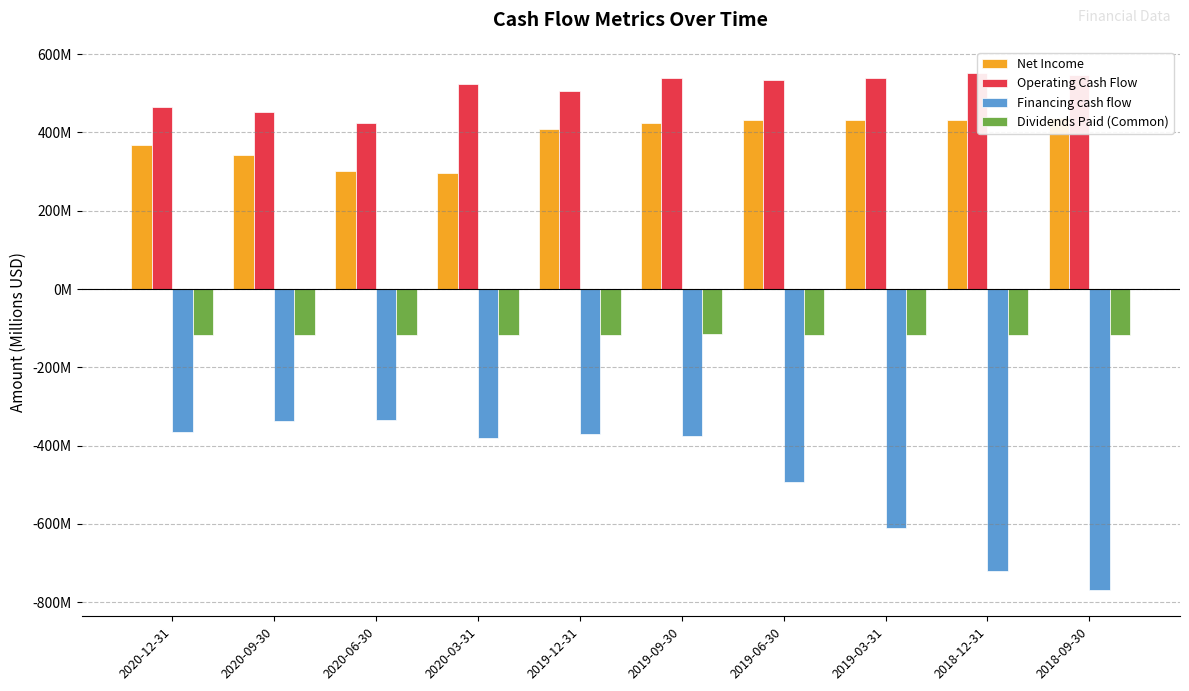

At which label is Dividends Paid (Common) closest to -116?

2019-09-30